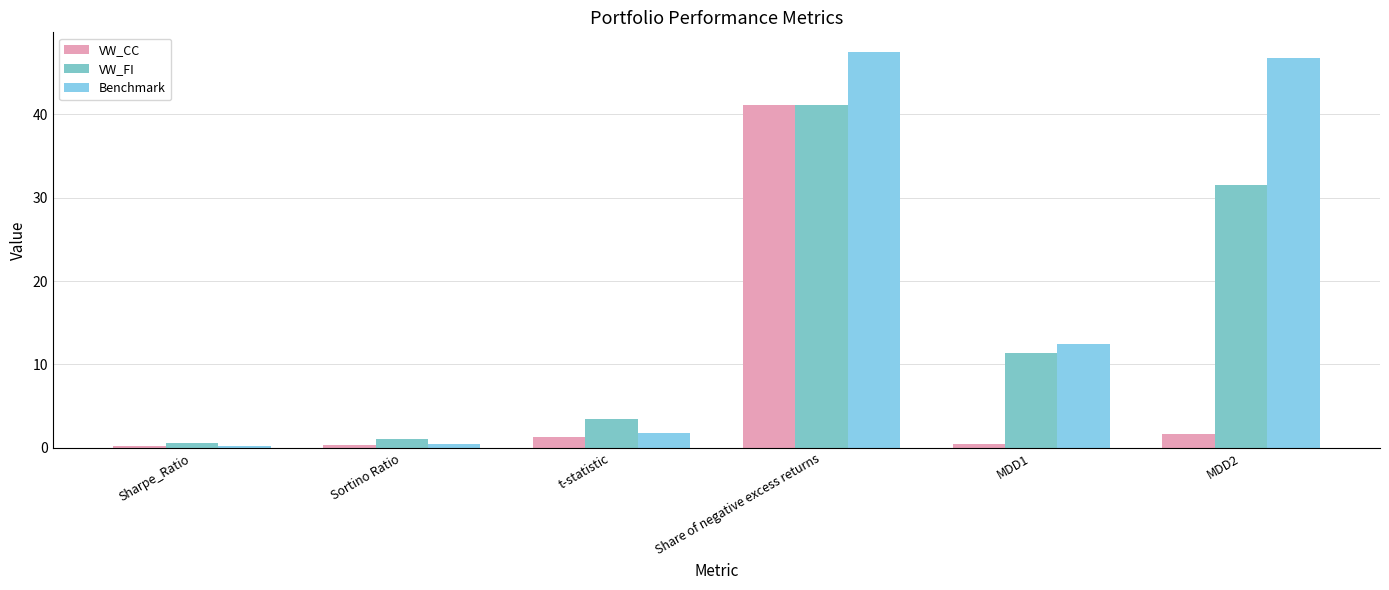

Reading left to right, list all the values displayed in this chart.

VW_CC: 0.2	0.4	1.3	41.1	0.4	1.6
VW_FI: 0.6	1.1	3.4	41.1	11.3	31.5
Benchmark: 0.2	0.5	1.8	47.4	12.4	46.7